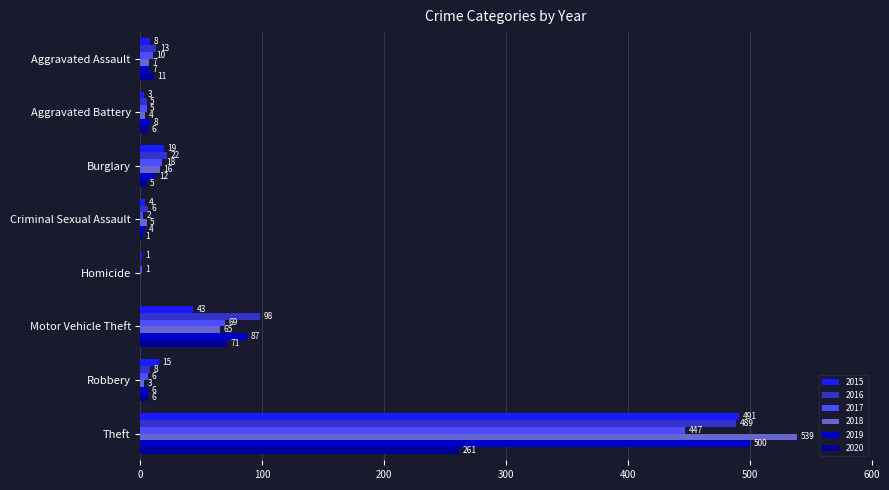

The value of 2015 at Theft is 295. True or false?

False